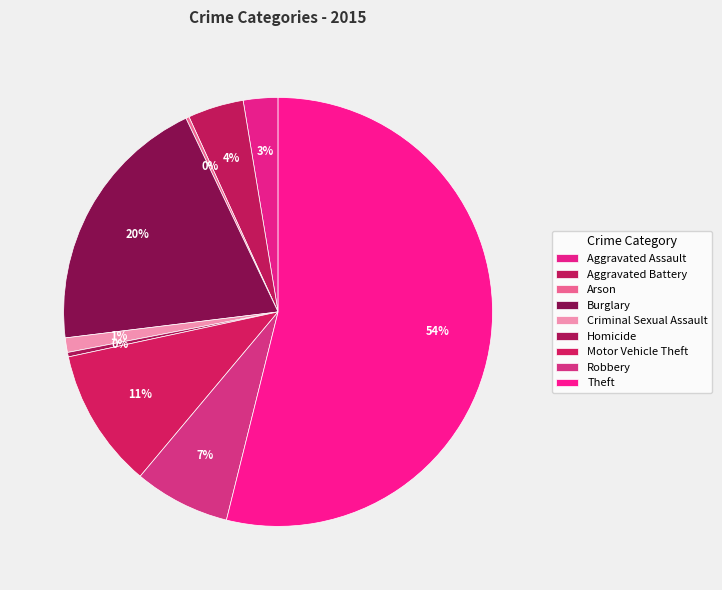

Count the number of slices in the pie.

9